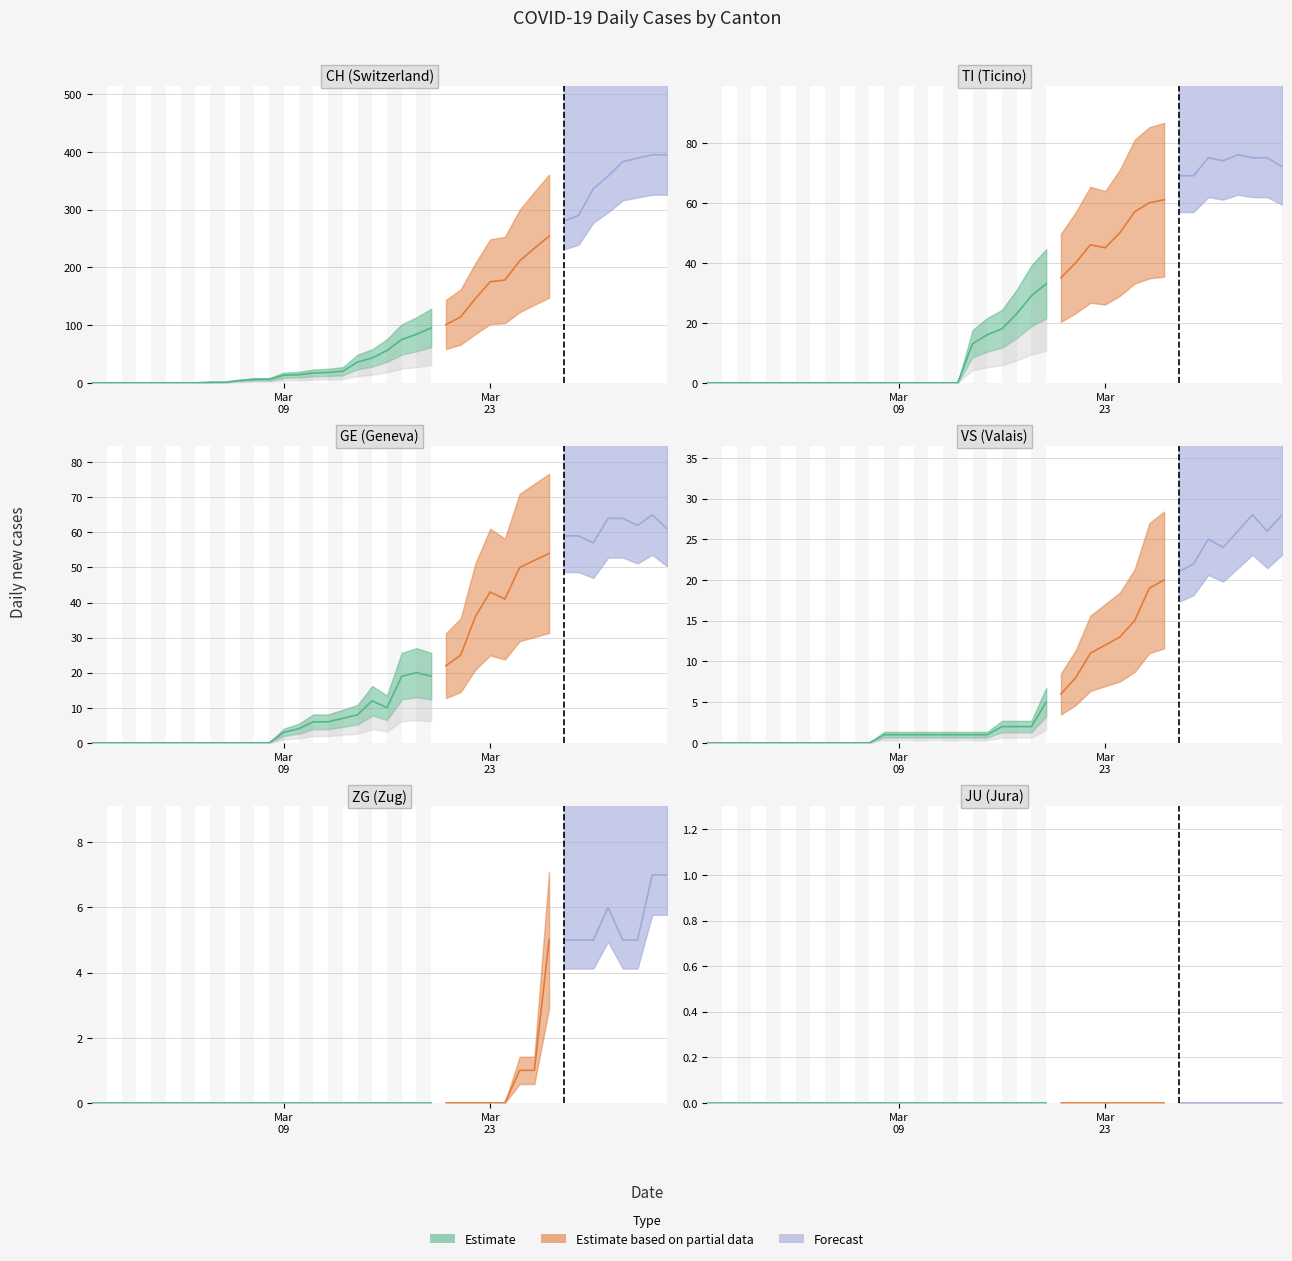

At how many categories does at least one series exceed 382?

4